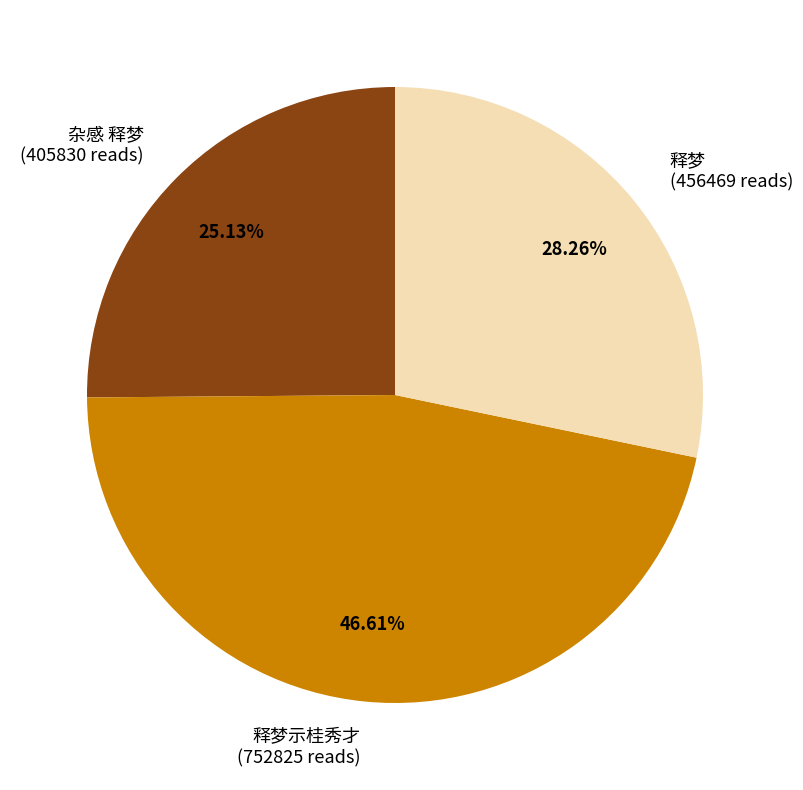

Is there a majority slice in this chart?

No